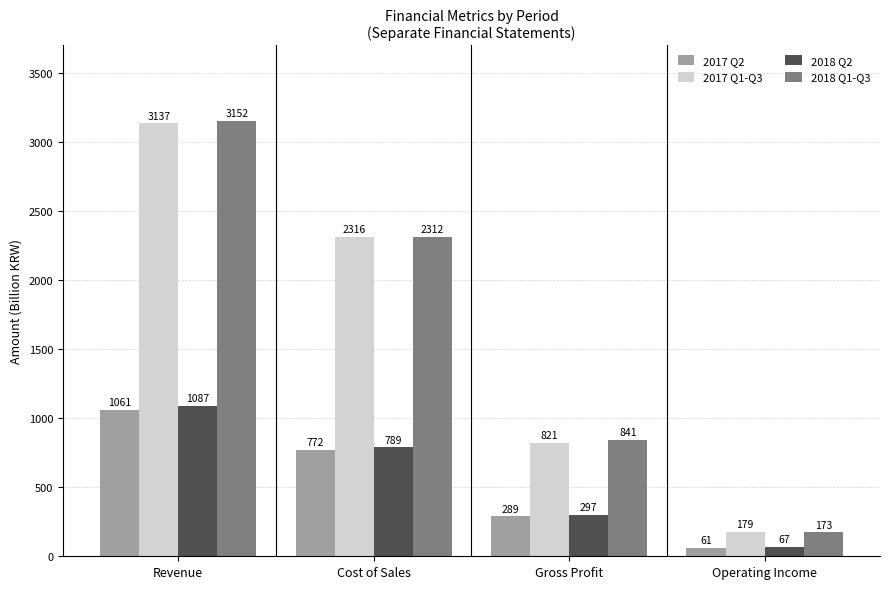

How many bars are there in each group?

4